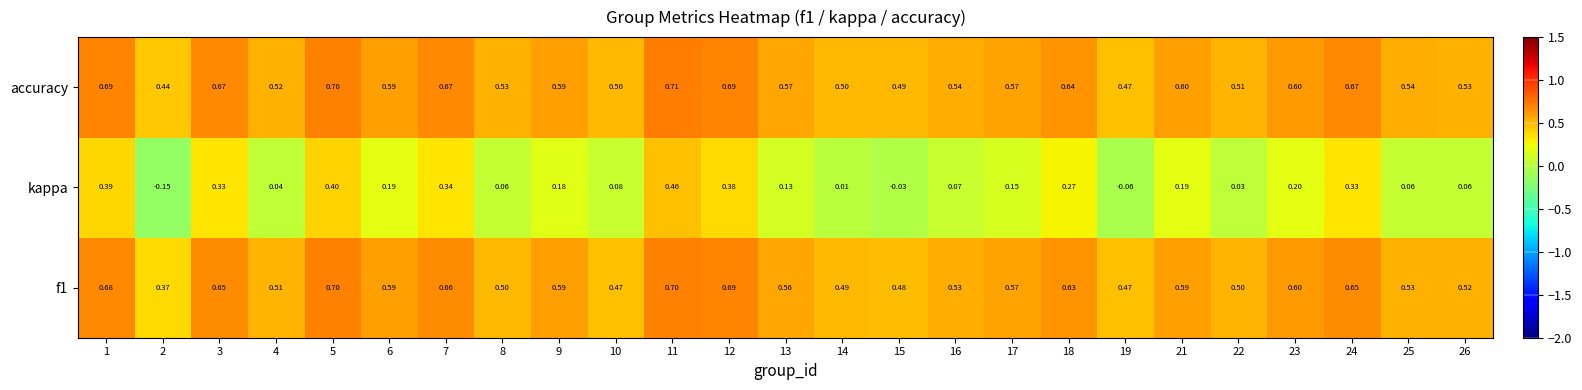

Is the value of kappa at 19 greater than the value of accuracy at 25?

No